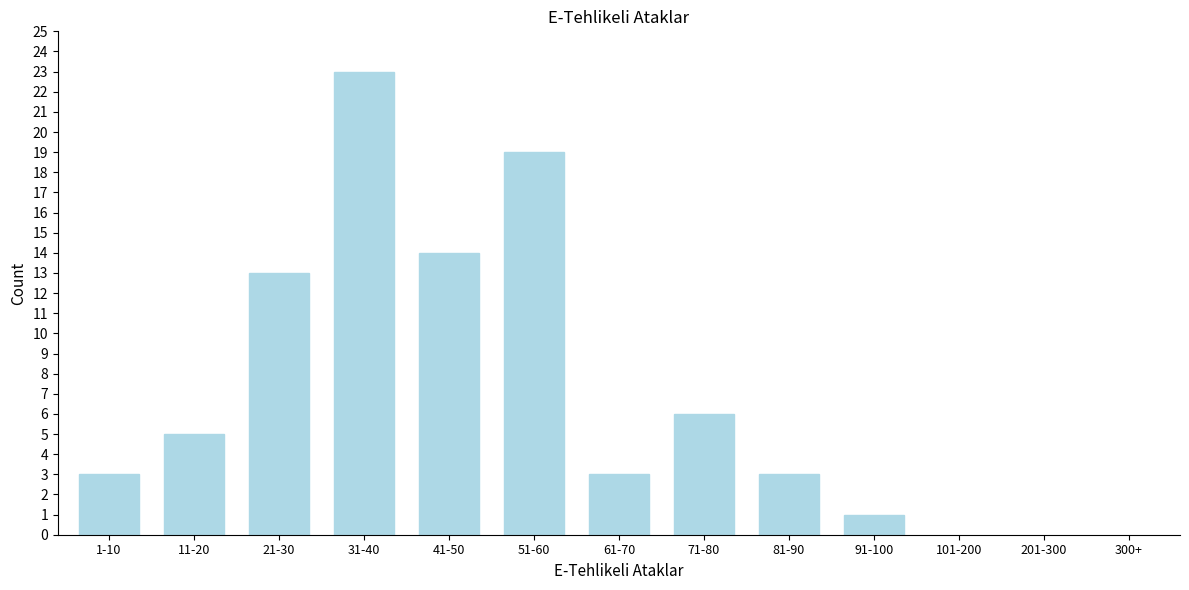

Reading left to right, transcribe all the data shown in this chart.

3	5	13	23	14	19	3	6	3	1